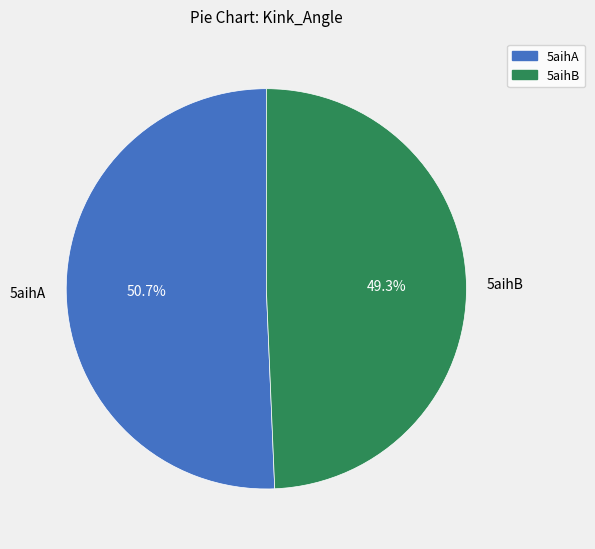

Between 5aihB and 5aihA, which is larger?

5aihA